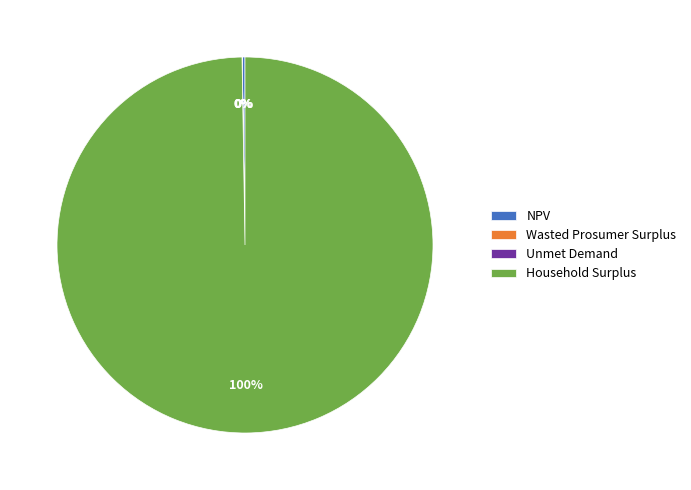

Which slice is the largest?

Household Surplus